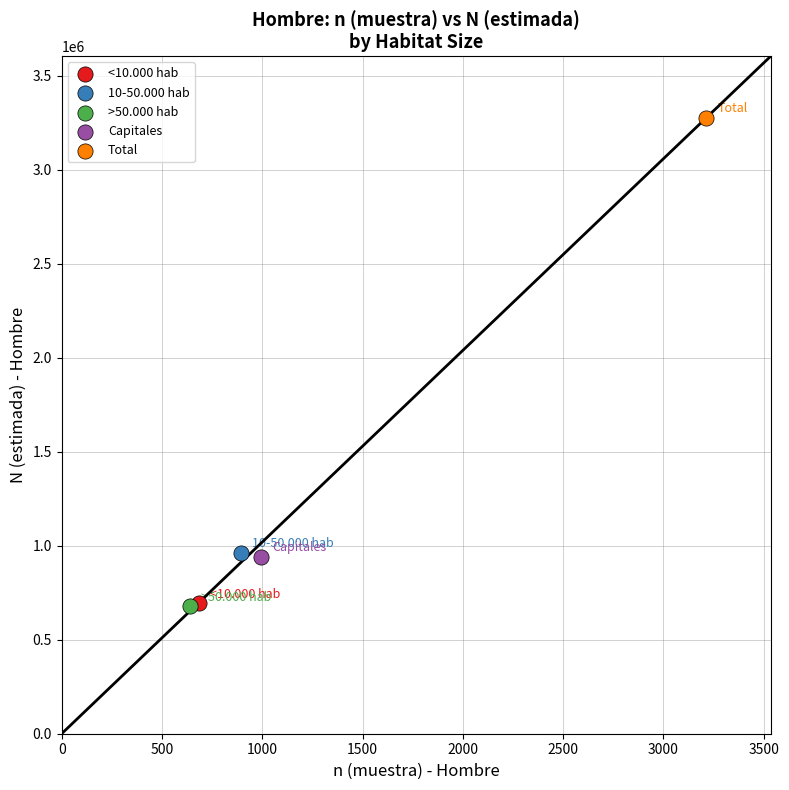

What are all the series names shown in the legend?

<10.000 hab, 10-50.000 hab, >50.000 hab, Capitales, Total